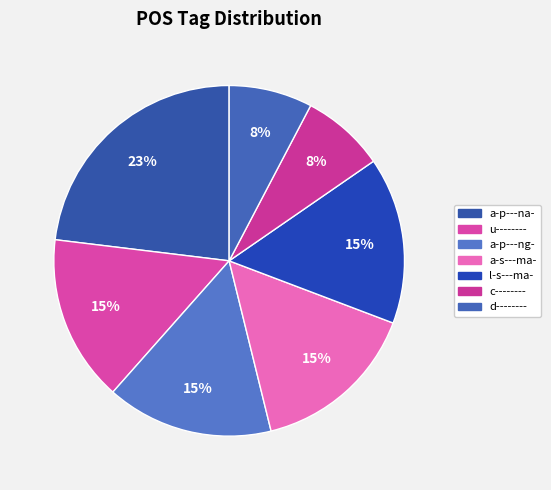

Which category has the smallest portion of the pie?

c--------